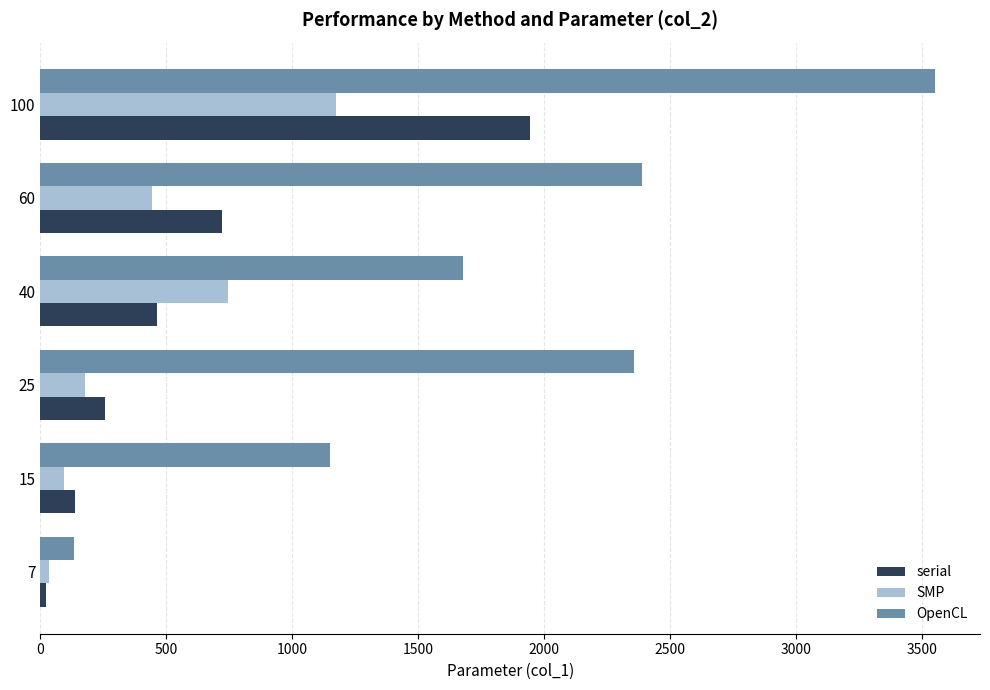

At how many categories does at least one series exceed 3151?

1